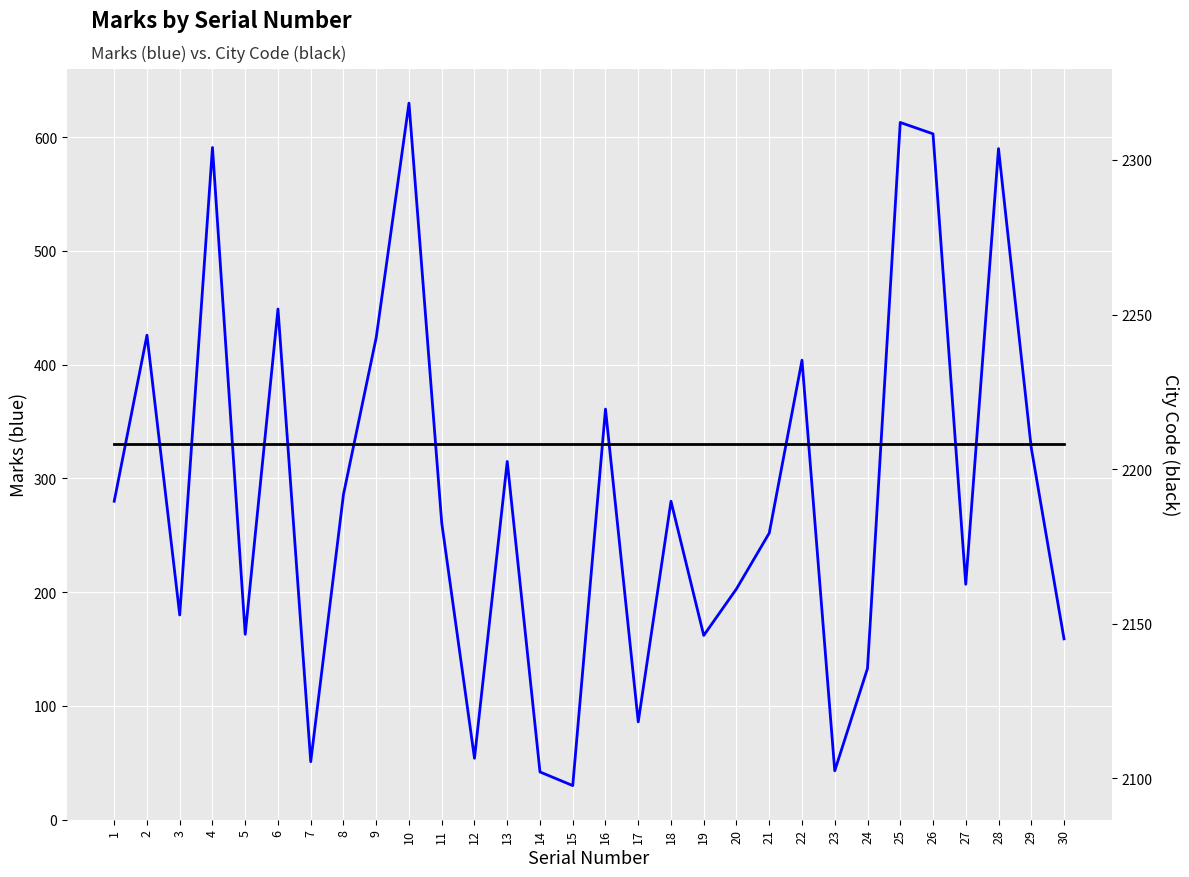

Is it true that City Code equals 1390 at 30?

False